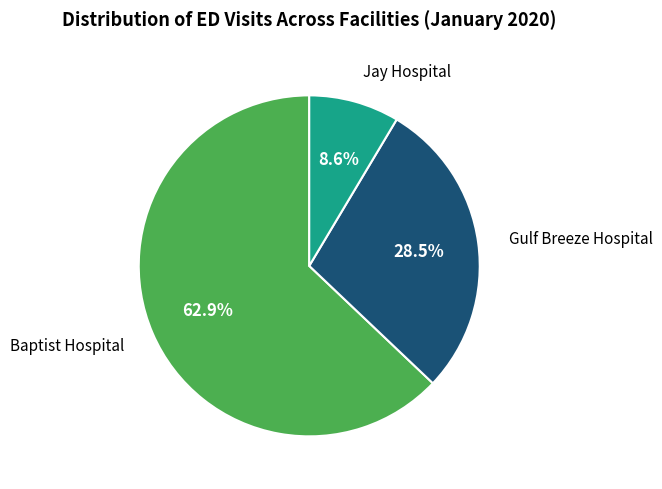

Count the number of slices in the pie.

3